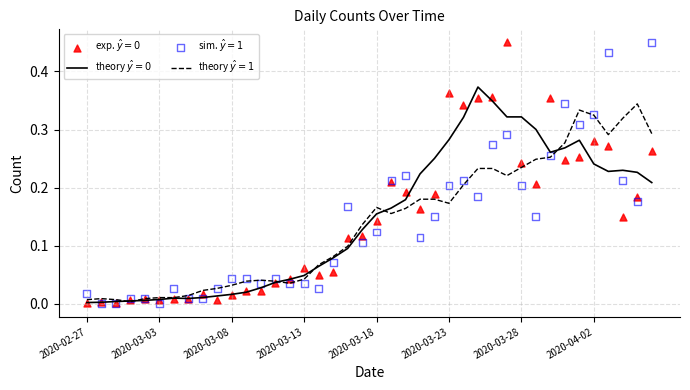

At which category is the sum across all series the highest?

29